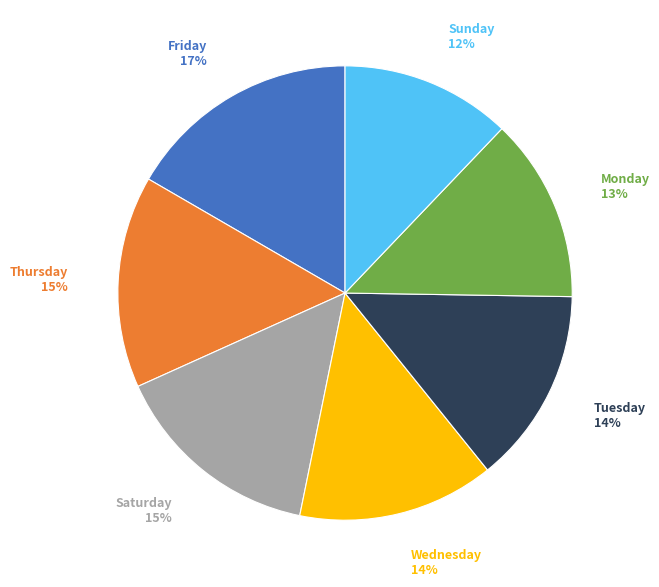

Which slice is the largest?

Friday